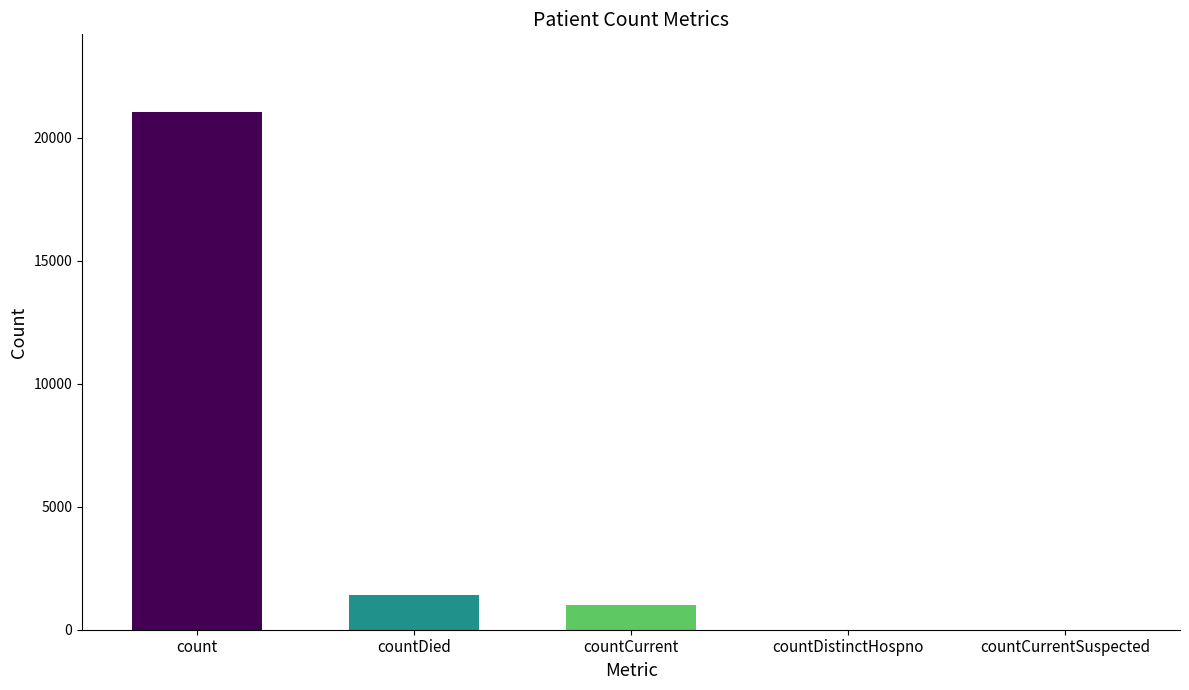

What is the sum of the values at countDied and countCurrent?

2411